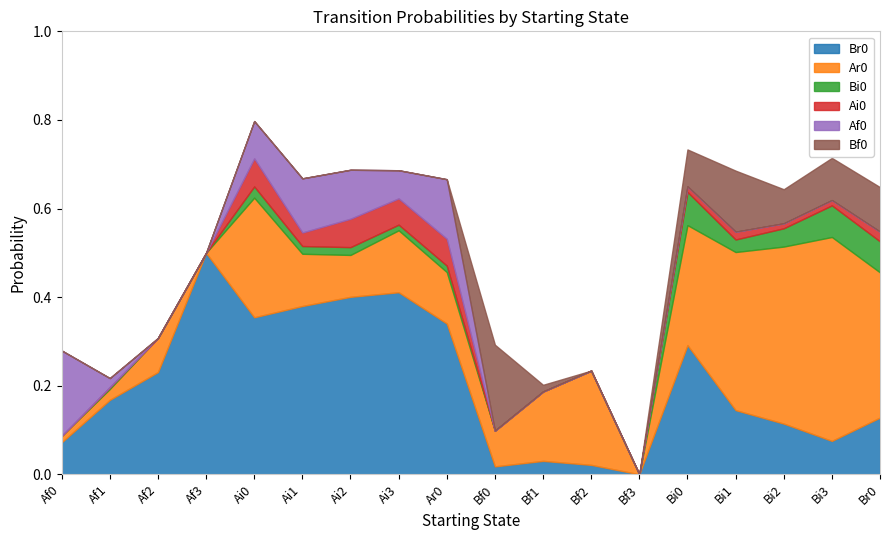

What is the difference between the maximum and second lowest values in the Af0 series?

0.2